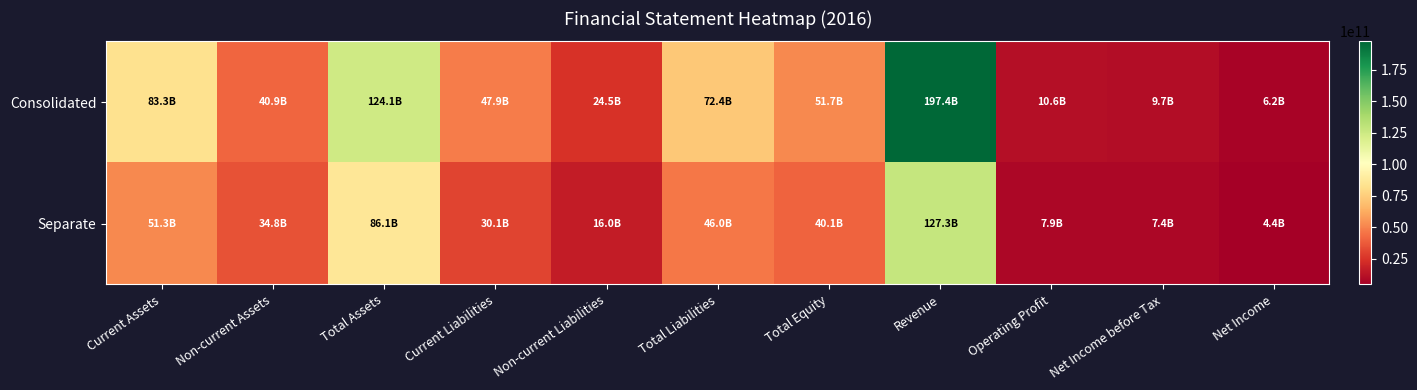

List the series in order of their overall mean, highest first.

Consolidated, Separate